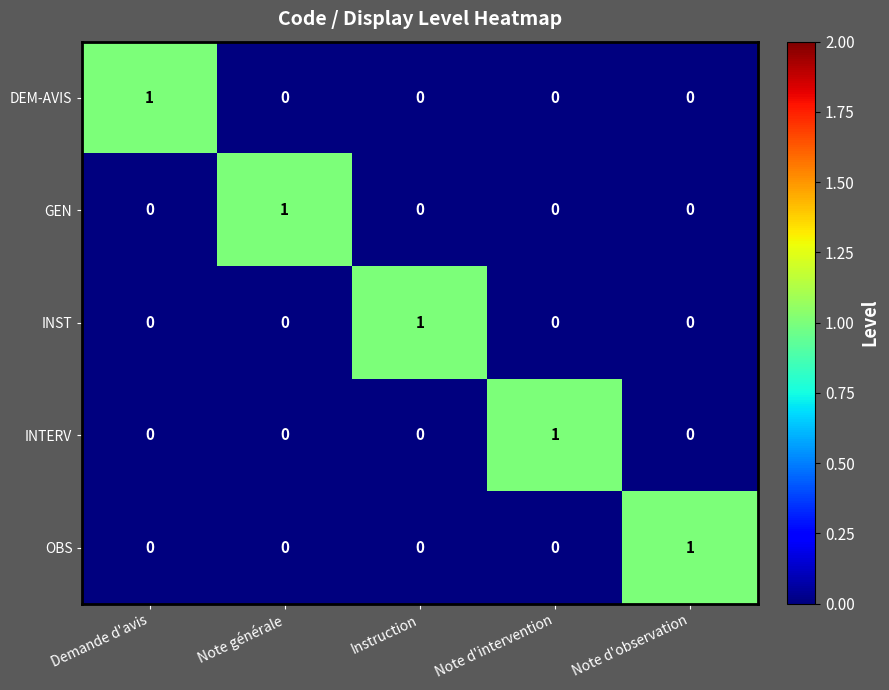

At which label does INST reach its peak?

Instruction